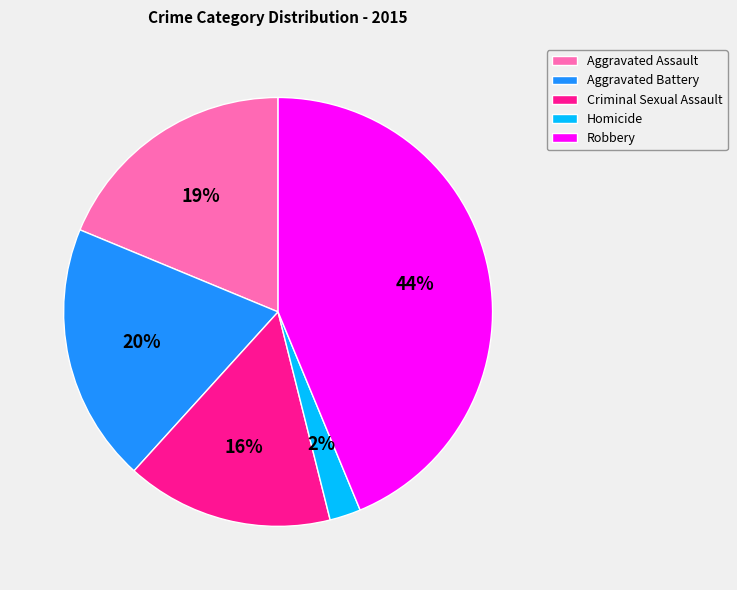

Is it true that Criminal Sexual Assault is 16% of the pie?

True